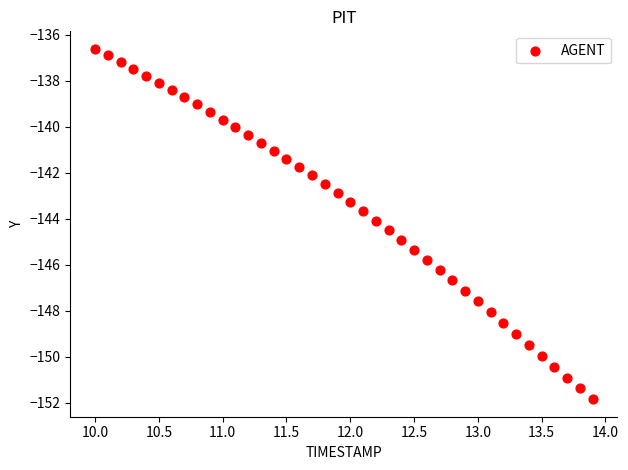

What is the range of Y values (max minus min)?

15.2